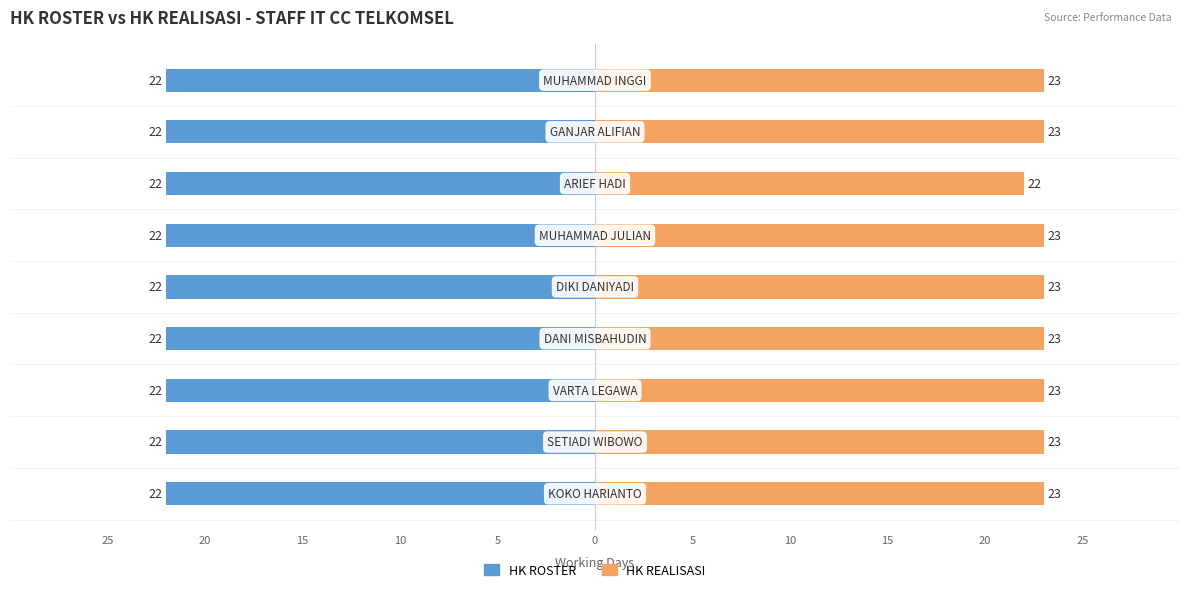

What is the difference between the highest and lowest values at 5?

22.6